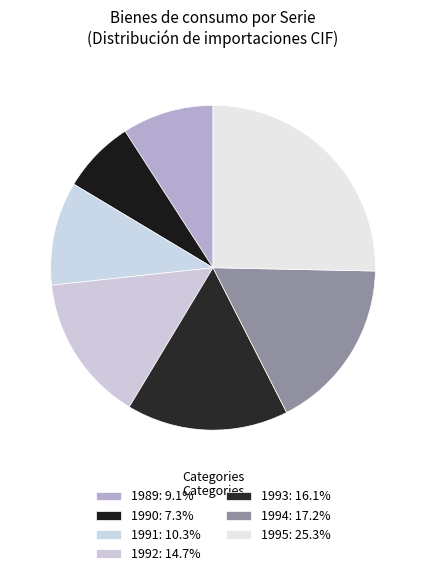

How much of the chart is everything except 1994?

82.8%